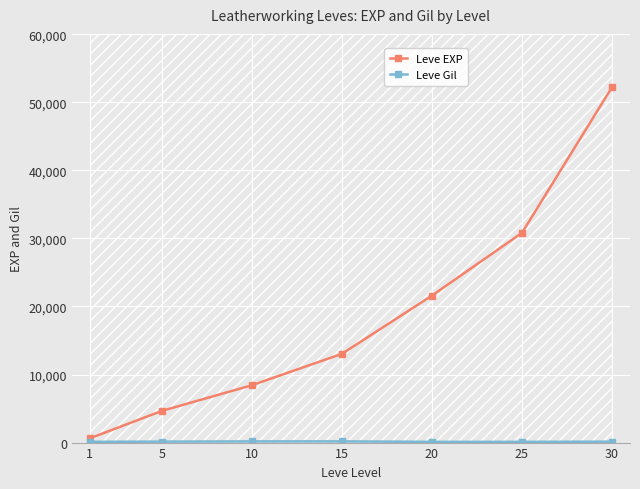

What is the total value across all series at 5?

4800